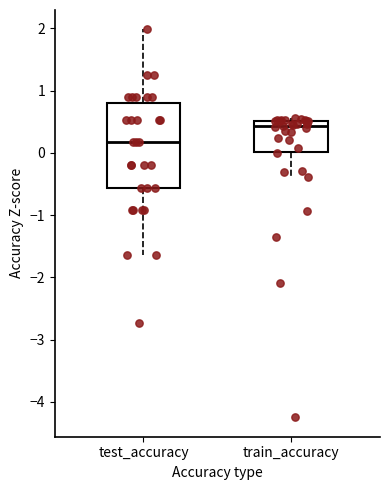

Reading left to right, read every box against the y-axis: the position of its median line, the range the box covers, and the ends of its whiskers. The values are not printed on the chart, so give them approximately, as read against the axis.

test_accuracy: median 0.2, box -0.6 to 0.8, whiskers -1.6 to 2.0
train_accuracy: median 0.4, box 0.0 to 0.5, whiskers -0.4 to 0.6